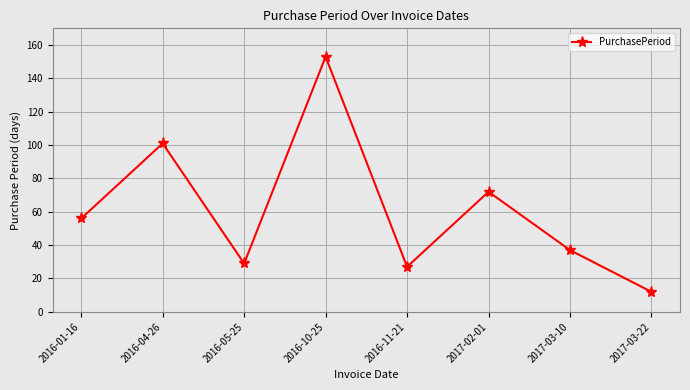

Which label corresponds to the smallest value in the chart?

2017-03-22